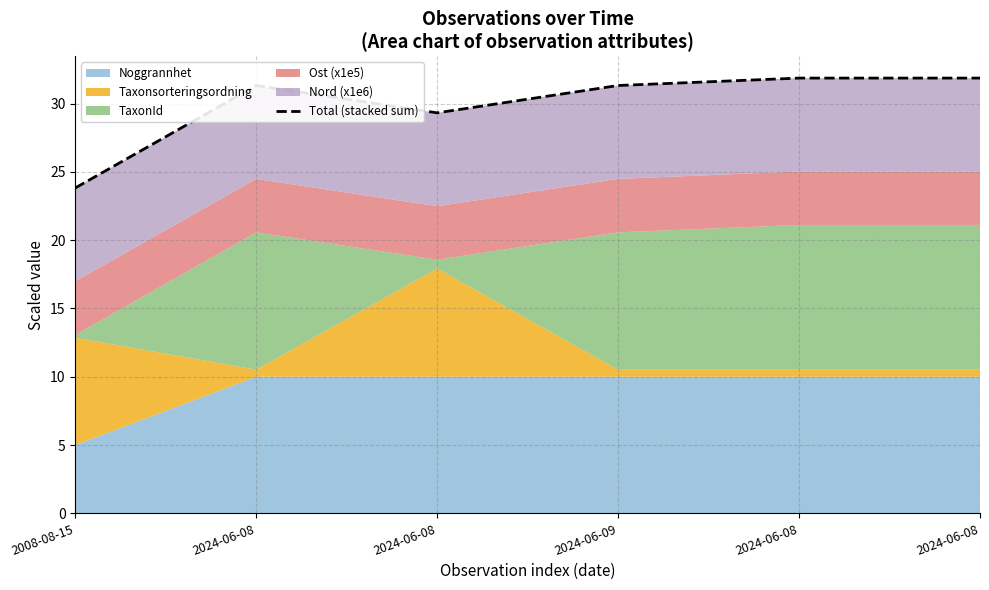

List the labels in order of value, smallest first.

2008-08-15, 2024-06-08, 2024-06-09, 2024-06-08, 2024-06-08, 2024-06-08